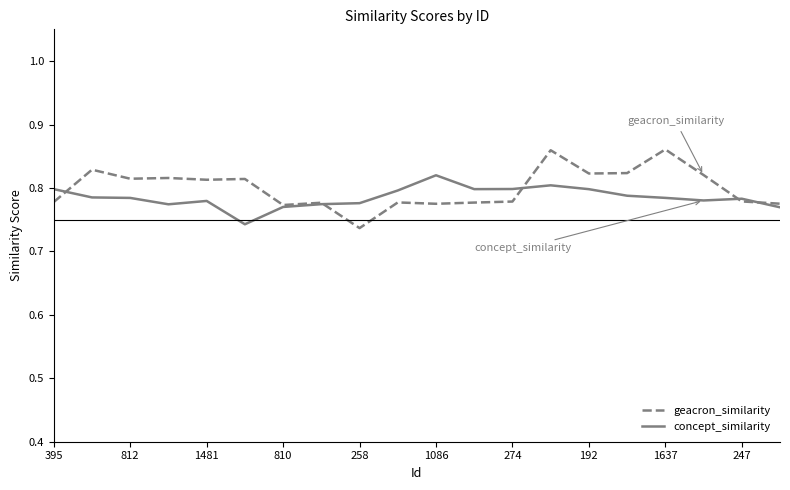

Which series has the widest spread of values?

geacron_similarity